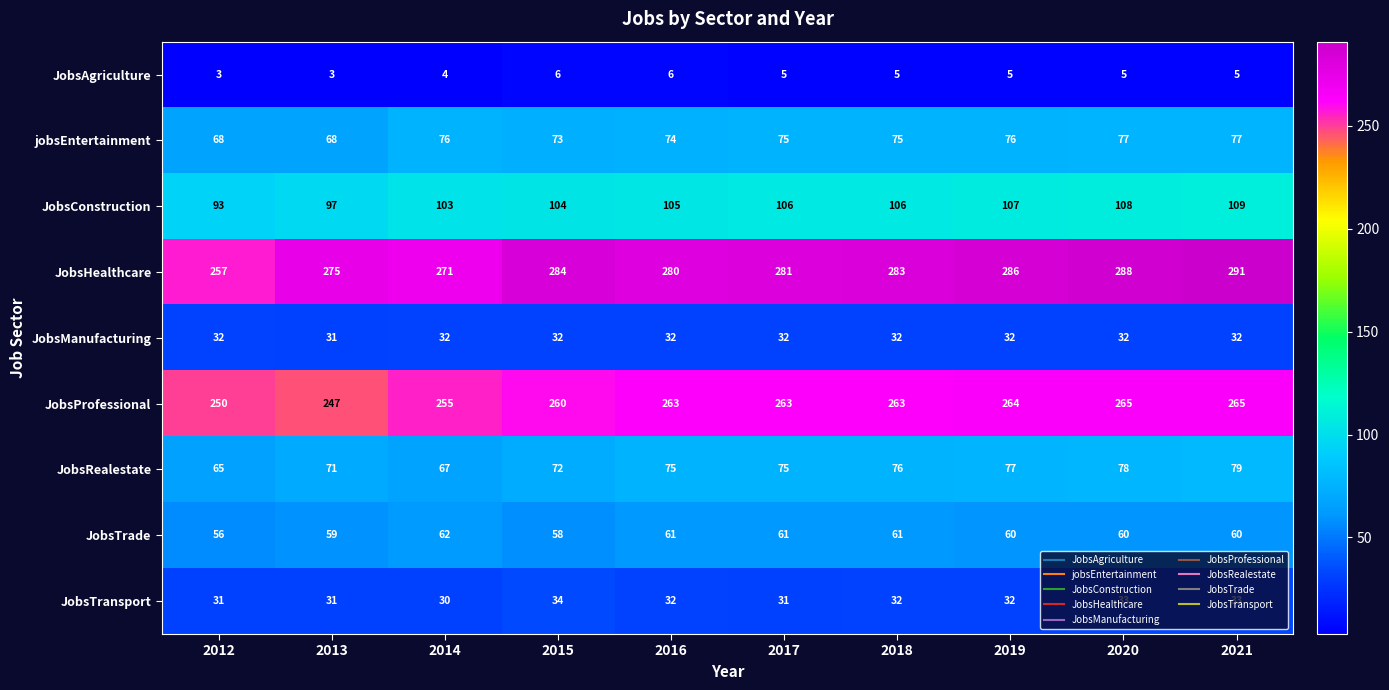

At how many categories does at least one series exceed 128?

10